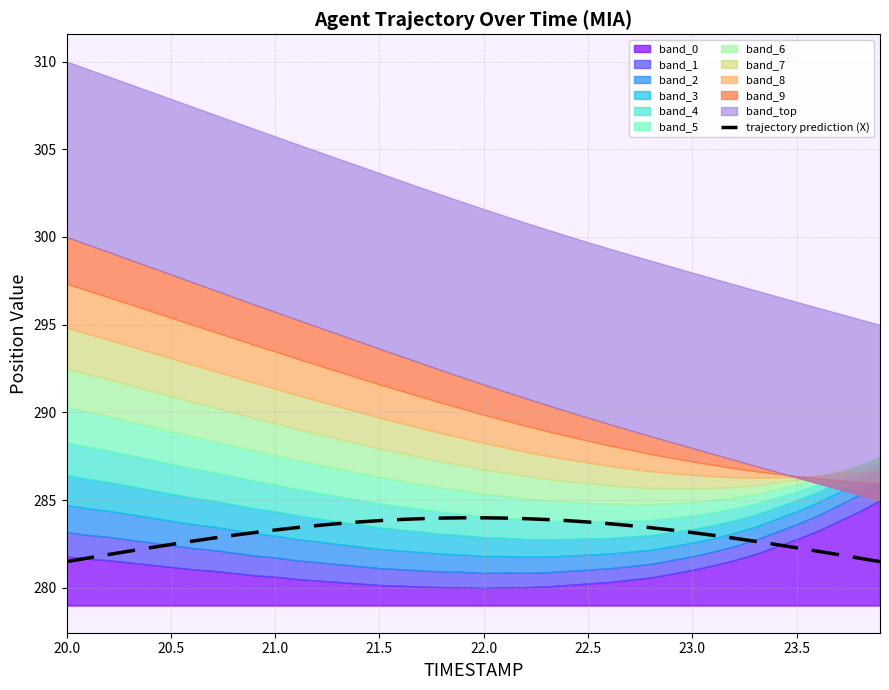

Which has a higher value, 20.5 or 23.0?

23.0